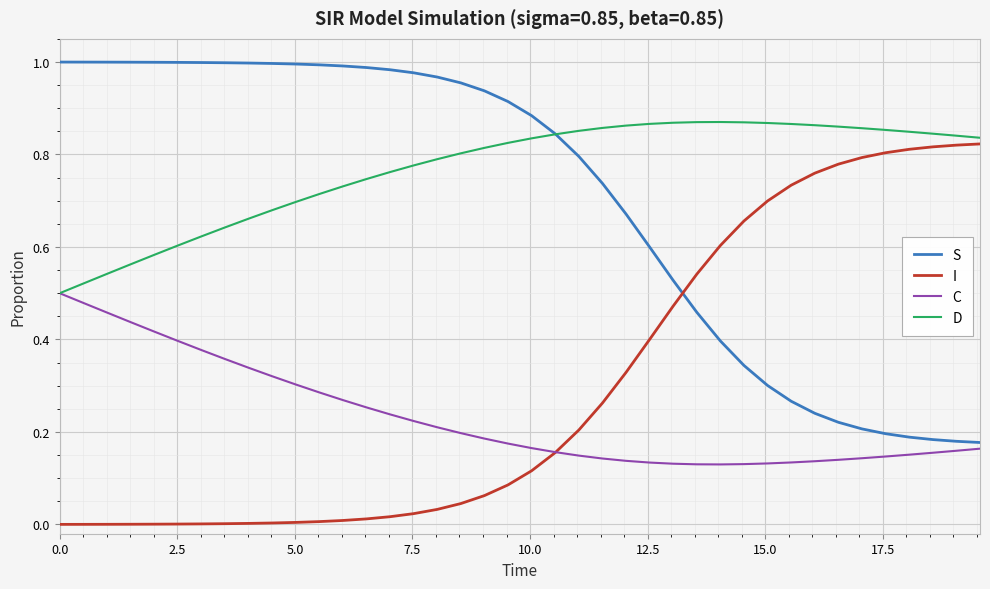

List the series in order of their peak value, highest first.

S, D, I, C